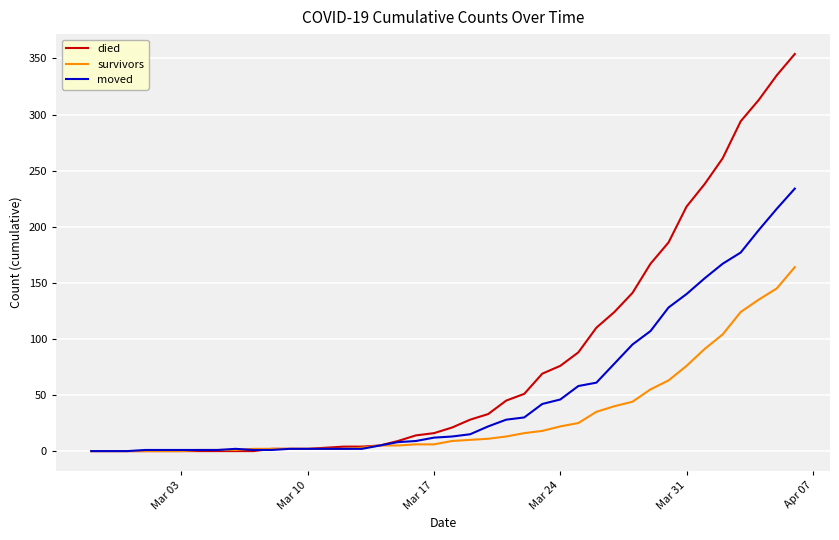

What is the average value of the survivors series?

31